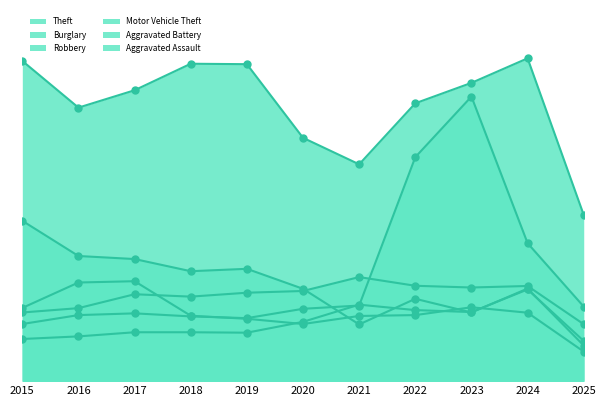

Which series has the largest total across all categories?

Theft